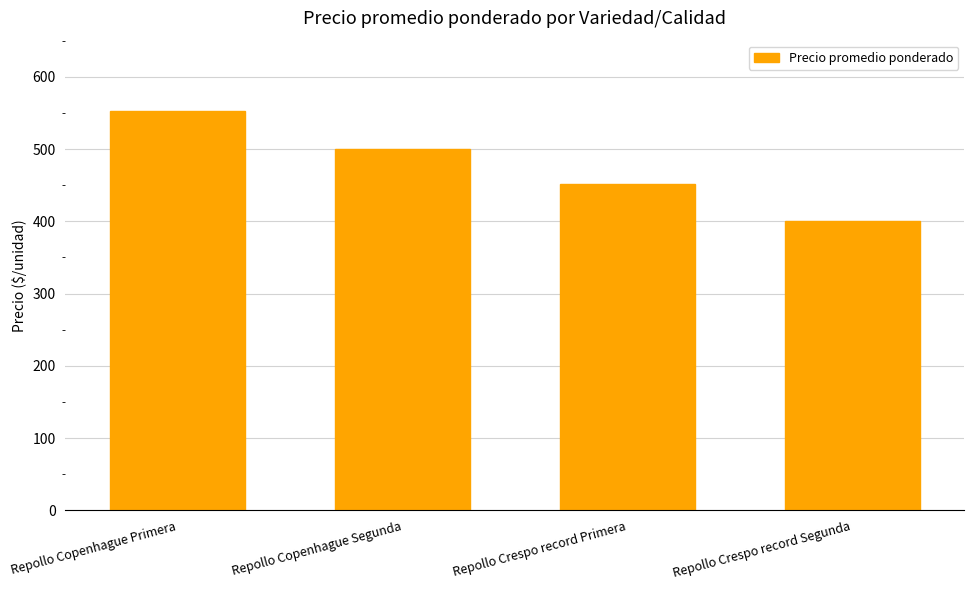

What is the ratio of the value at Repollo Copenhague Segunda to the value at Repollo Copenhague Primera?

0.9